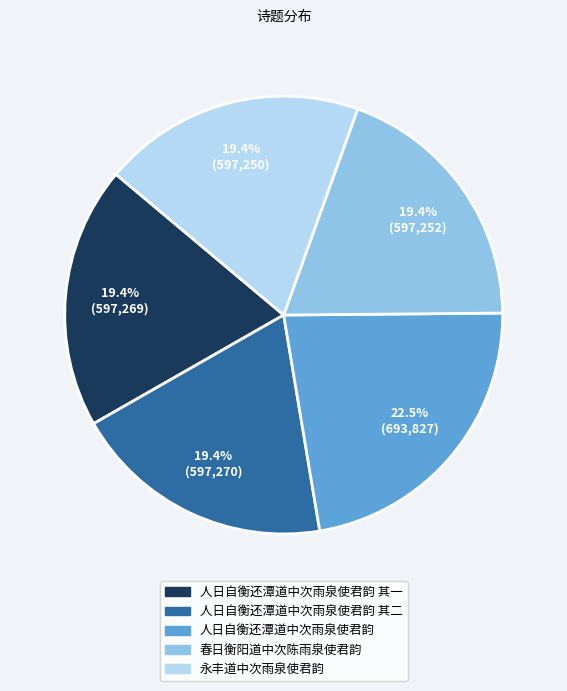

Is there any slice that represents more than half of the pie?

No